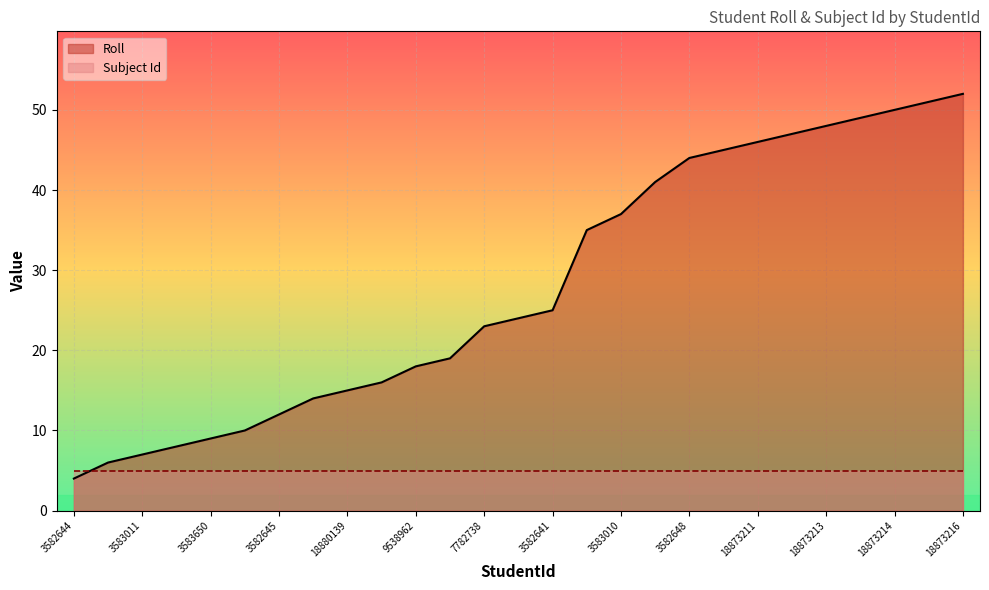

At which label does Subject Id reach its minimum?

3582644